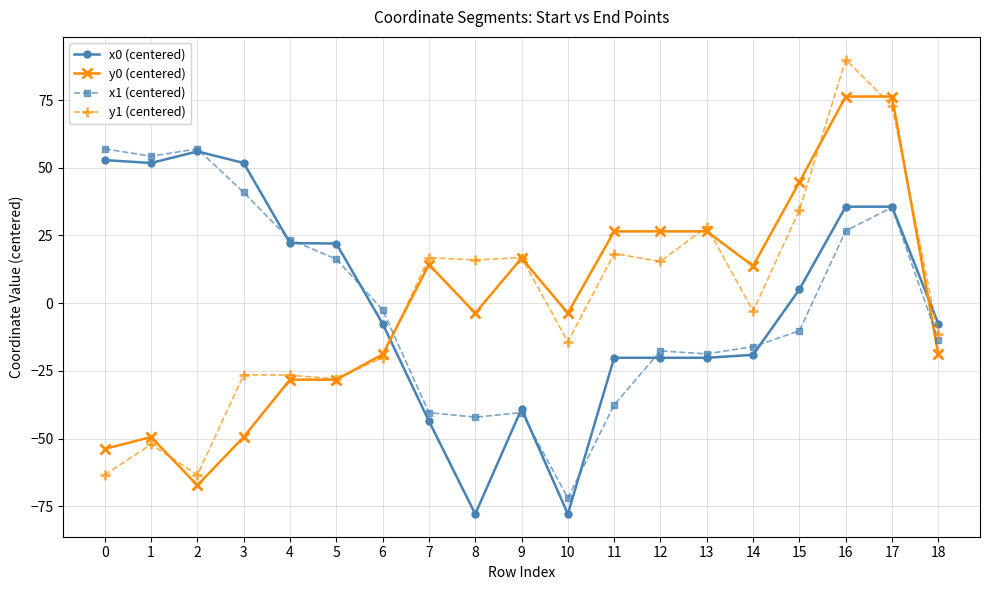

What is the value of the x1 (centered) point at the 13th from the left?

-17.6